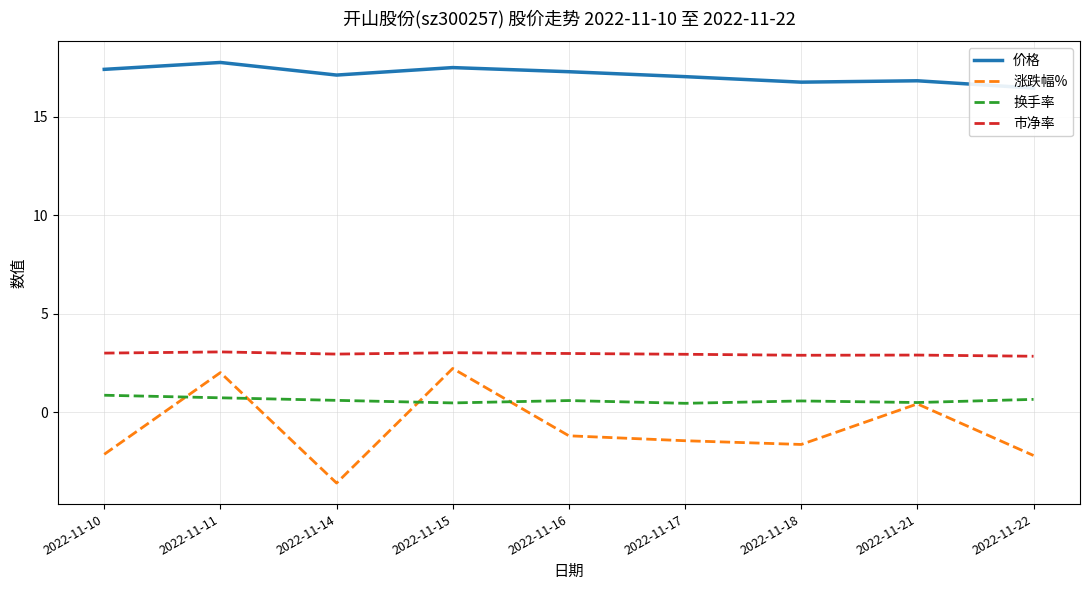

Is it true that 涨跌幅% equals 2.2 at 2022-11-15?

True